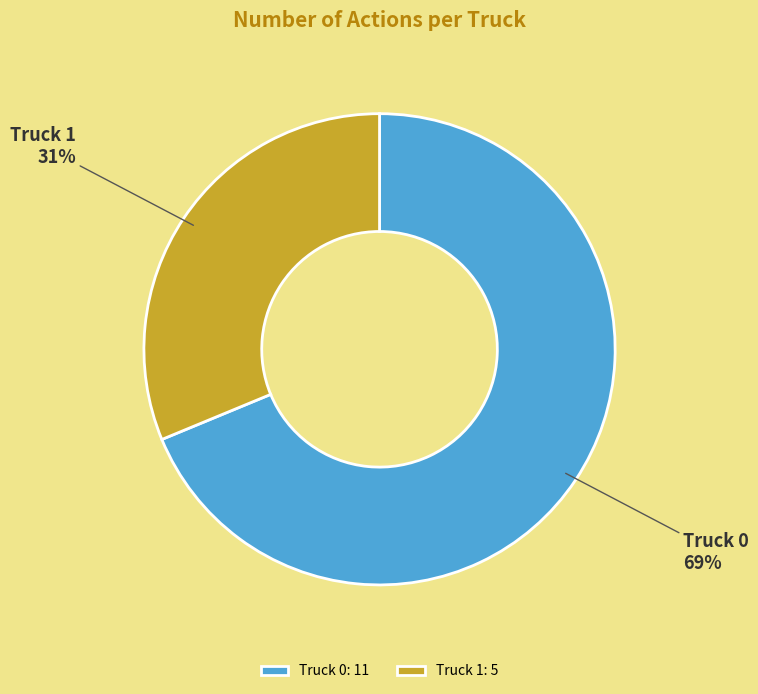

To the nearest percent, what is the combined percentage of Truck 0 and Truck 1?

100%